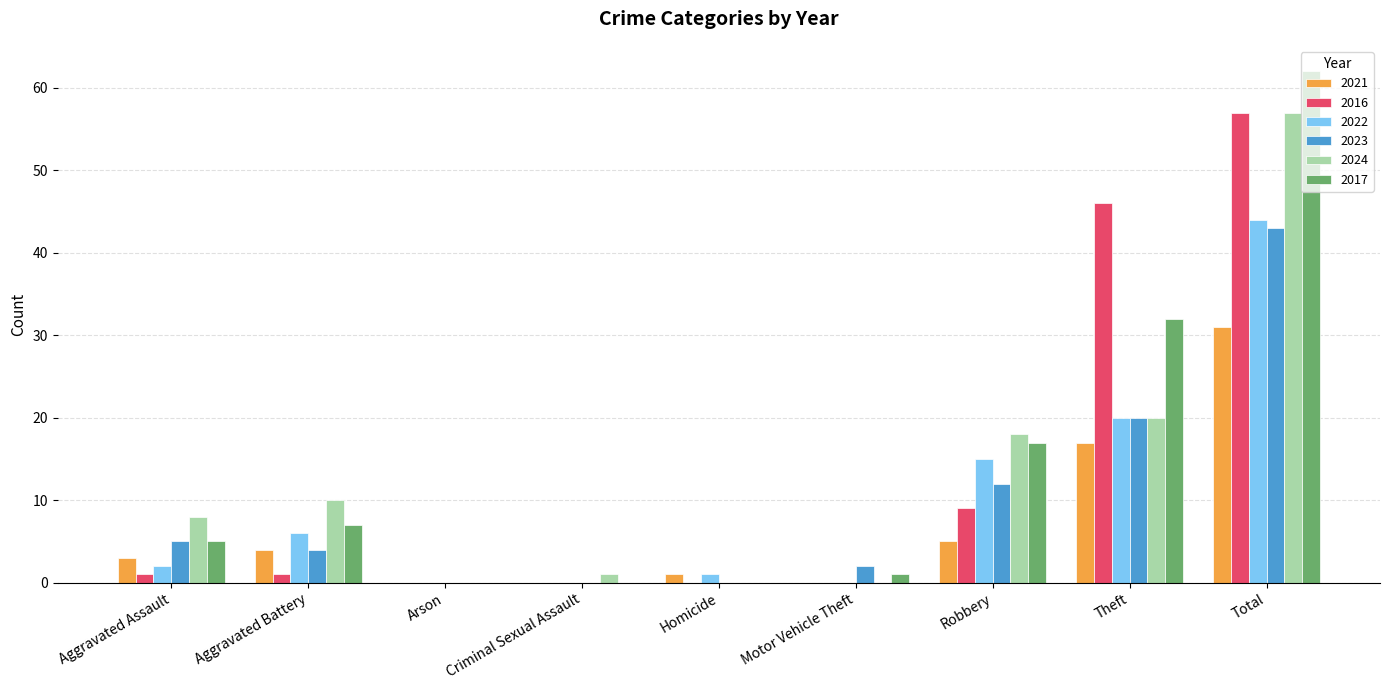

Which series has the widest spread of values?

2017